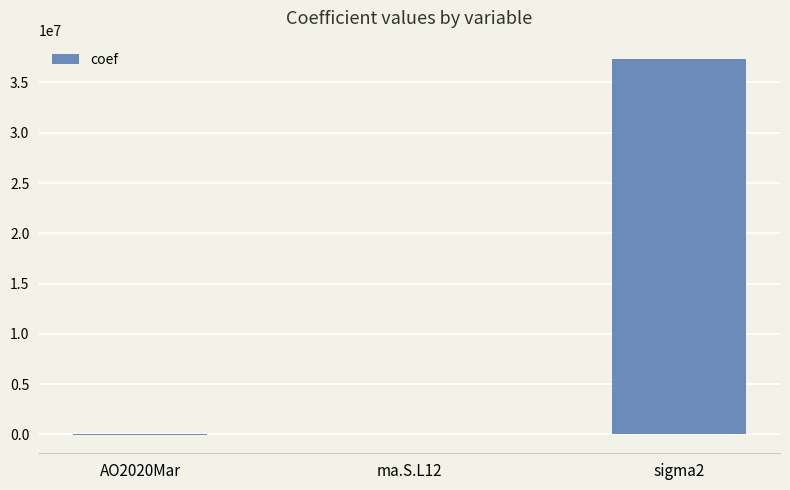

Which category has the highest value across all series?

sigma2